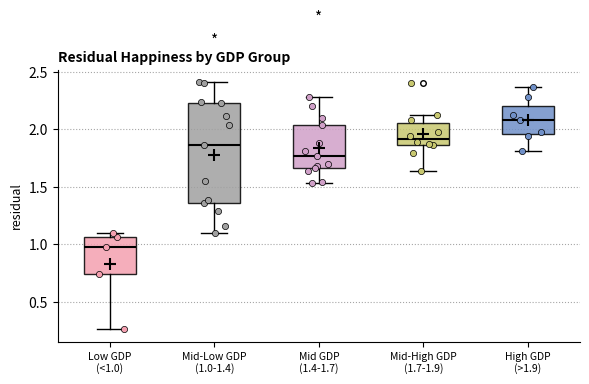

Which box has the highest median line?

High GDP (>1.9)